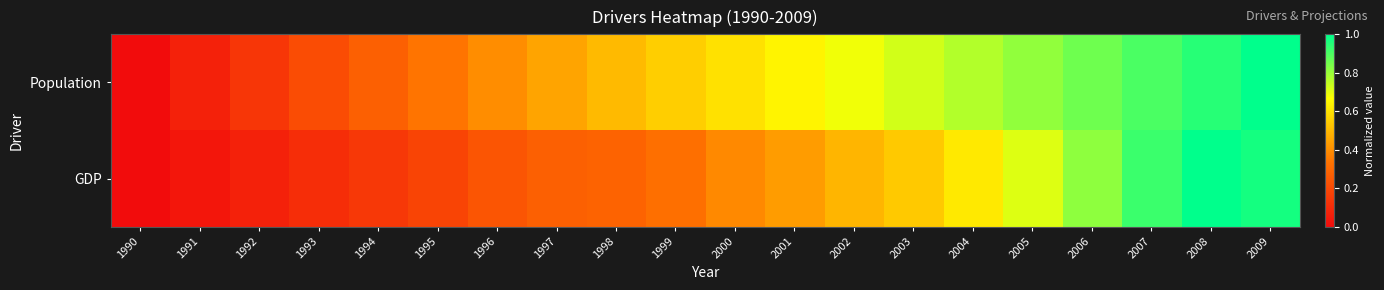

What is the greatest value displayed?

1.0